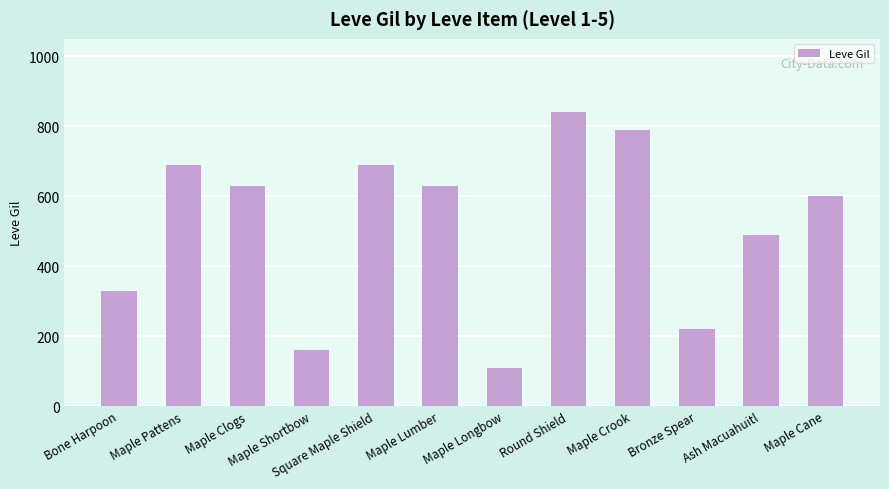

Are the bars grouped side by side (vs. stacked)?

No